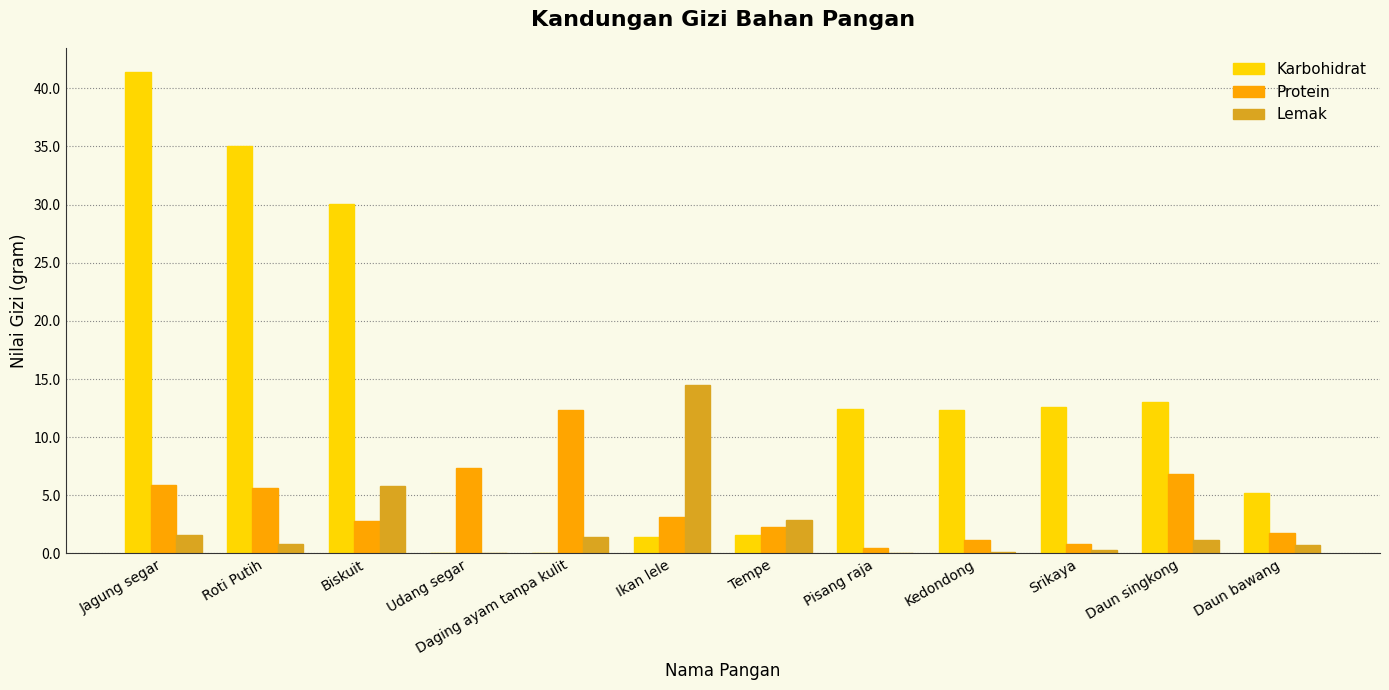

How many series are shown in this chart?

3